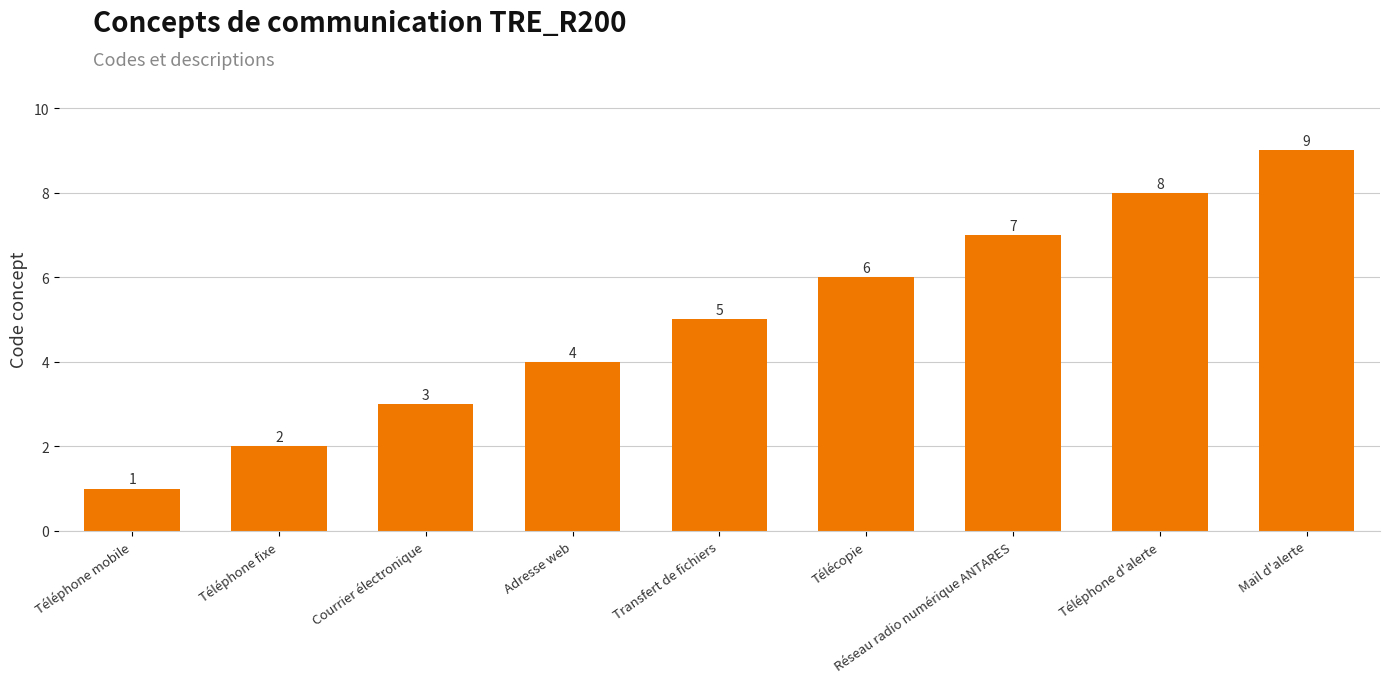

What is the sum of the values at Réseau radio numérique ANTARES and Transfert de fichiers?

12